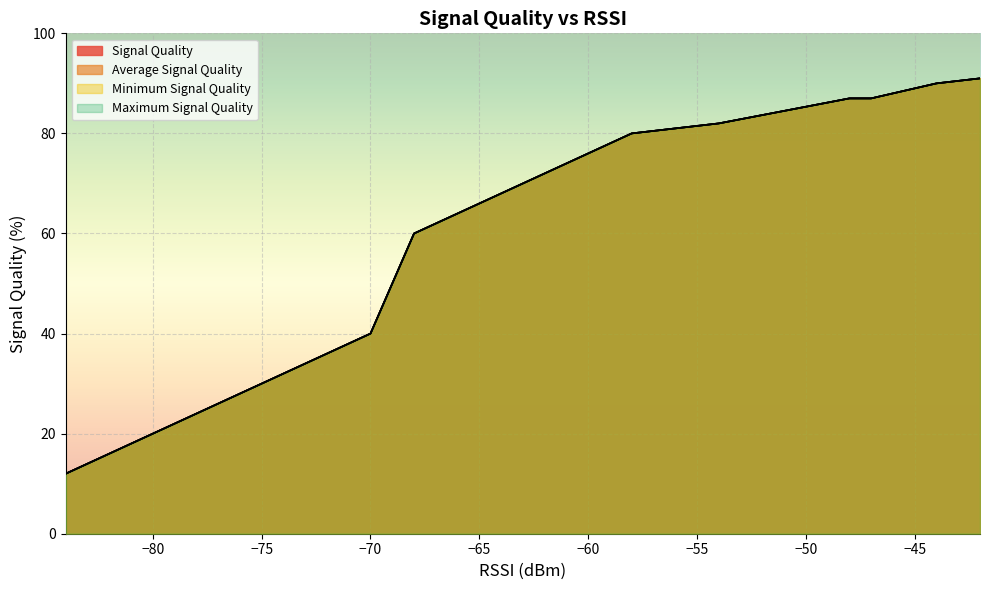

True or false: Minimum Signal Quality and Maximum Signal Quality cross at least once.

False